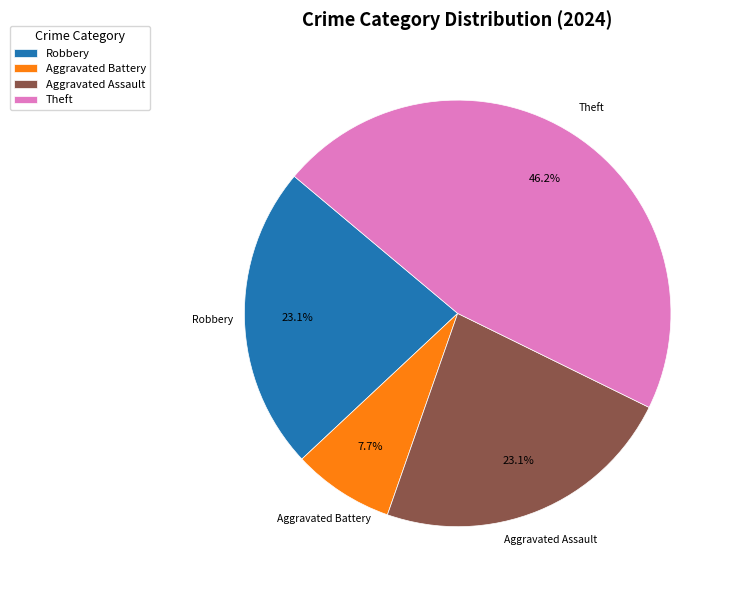

Is Aggravated Battery the majority of the pie?

No